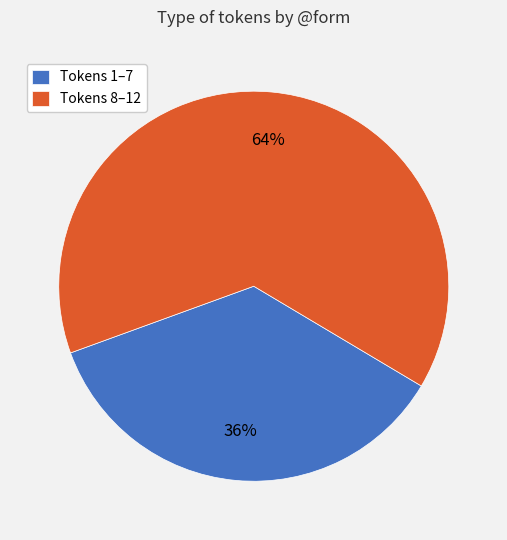

Approximately how many times larger is the value at Tokens 8–12 compared to Tokens 1–7?

1.8